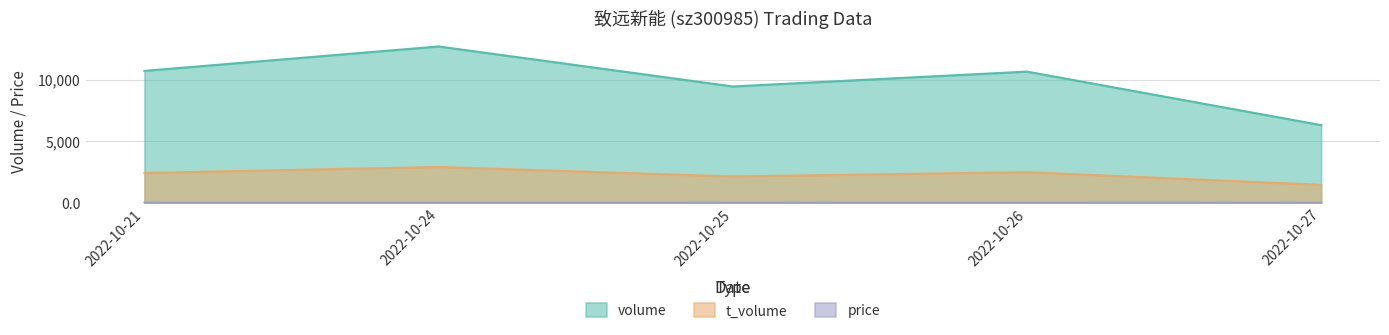

How many interior local peaks does the volume series have?

2